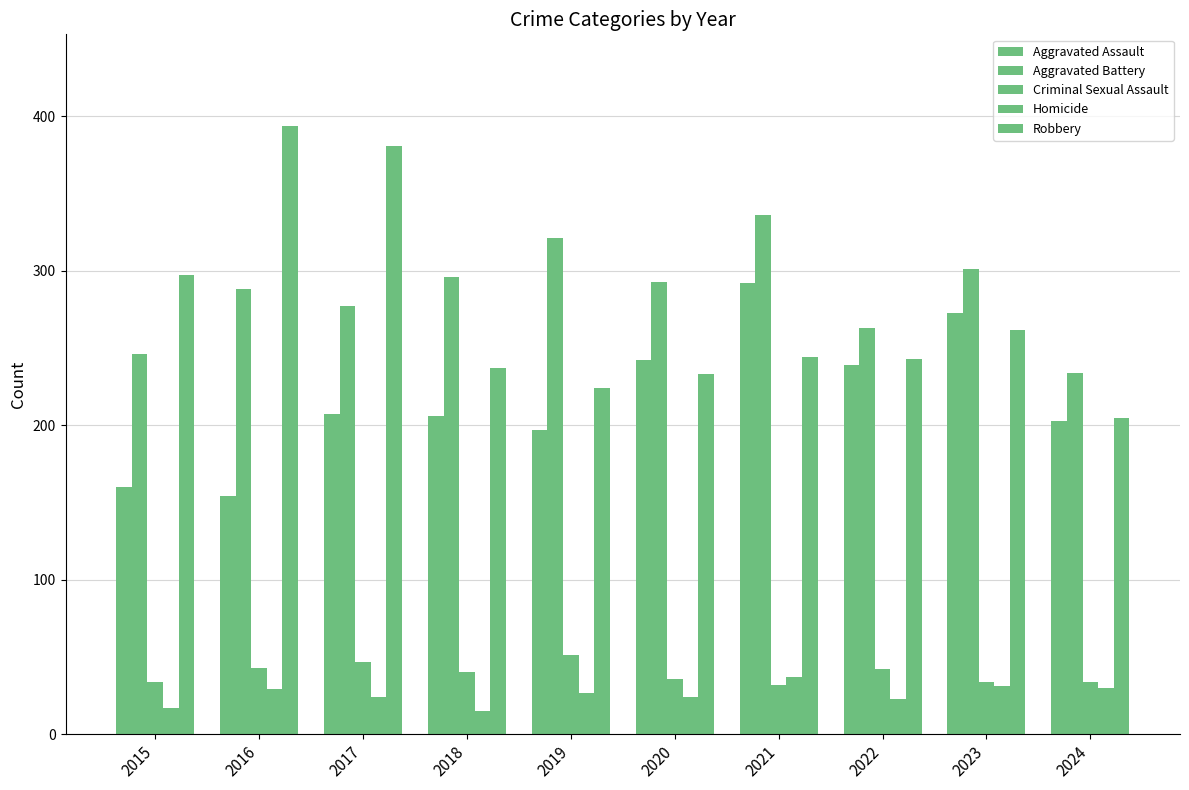

What is the value of the Homicide bar at the 3rd from the left?

24